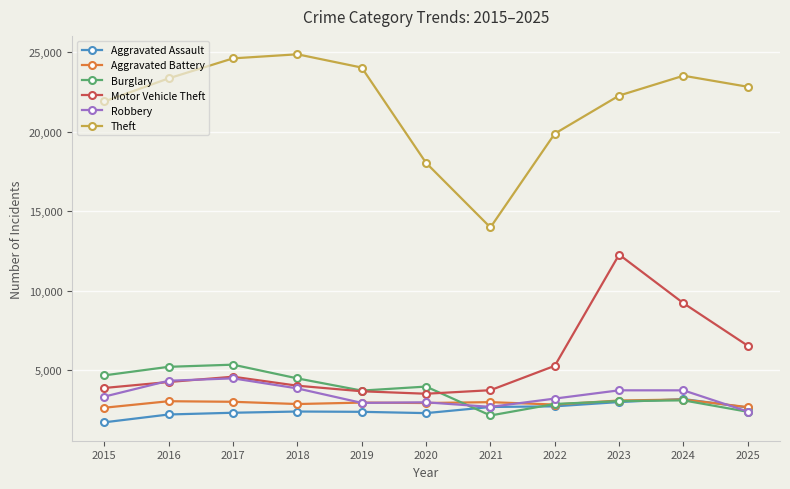

Read the Aggravated Battery value at 2019.

2979